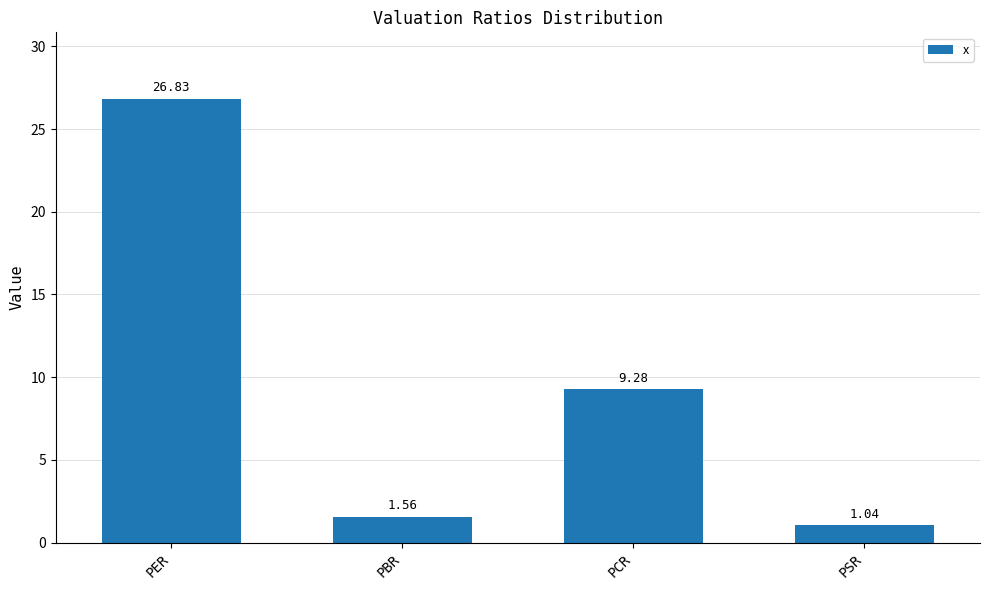

The value at PER is 26.8. True or false?

True